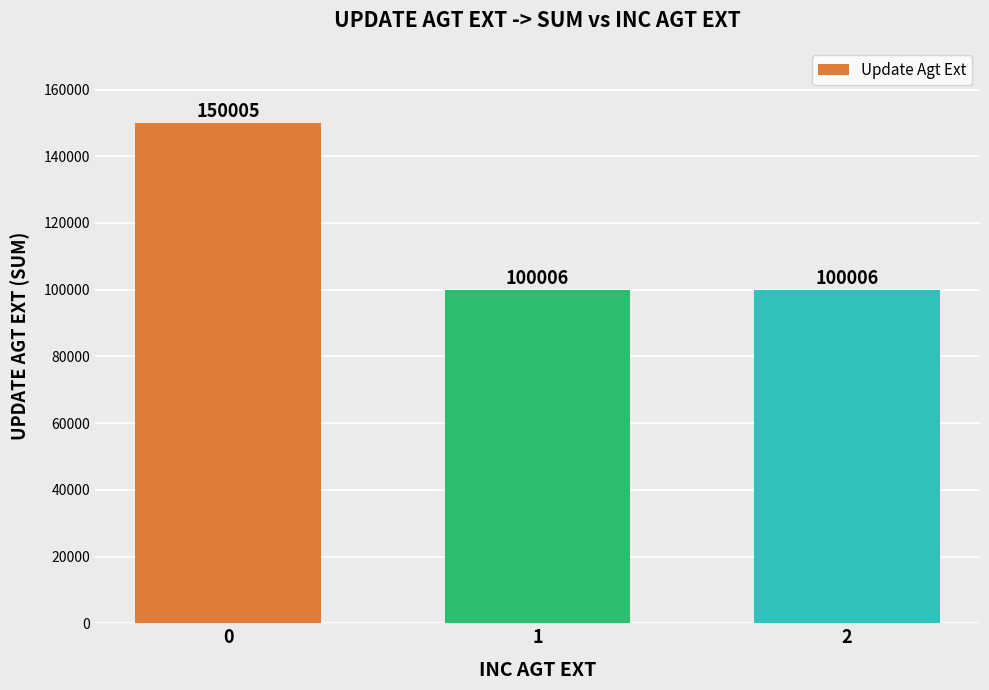

Does the chart contain any negative values?

No